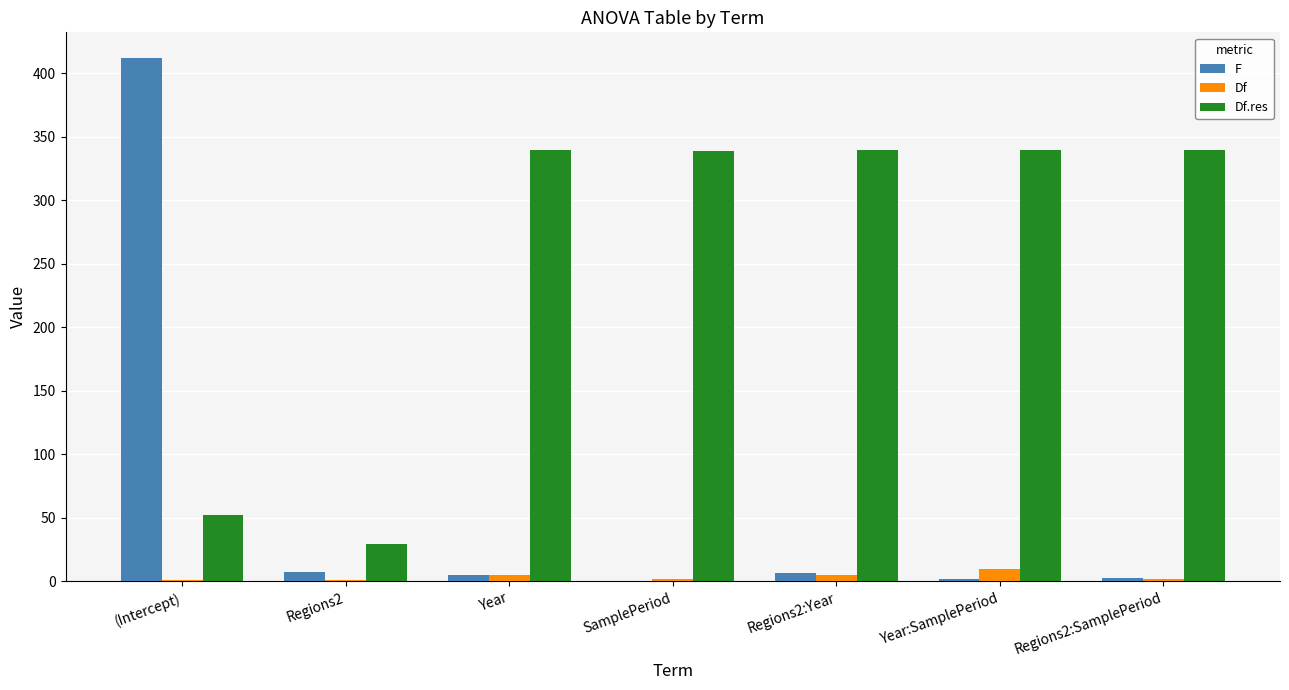

The Df series shows 1.0 at (Intercept). True or false?

True